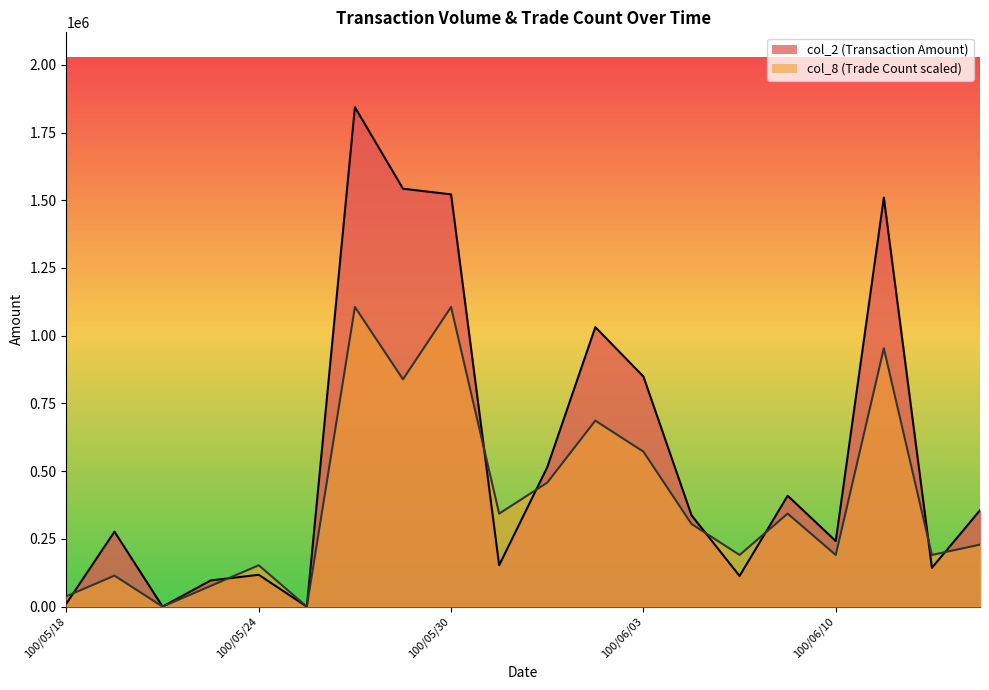

Where is the first local maximum for col_2?

100/05/19